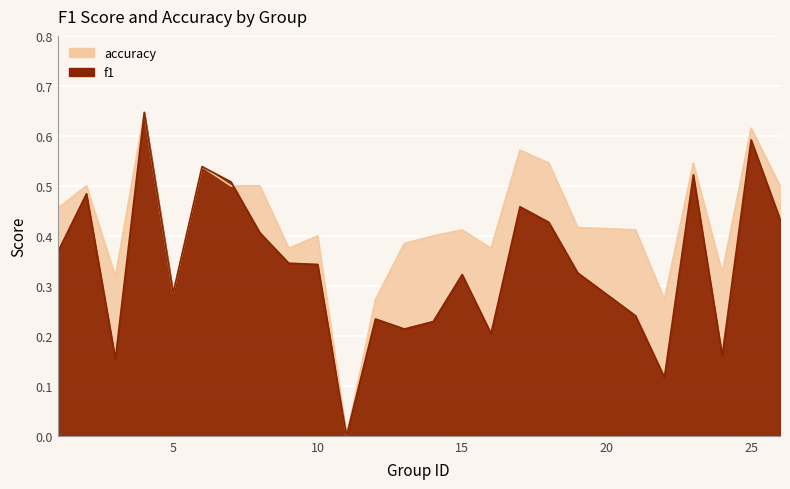

True or false: accuracy has more than 2 interior local peaks.

True